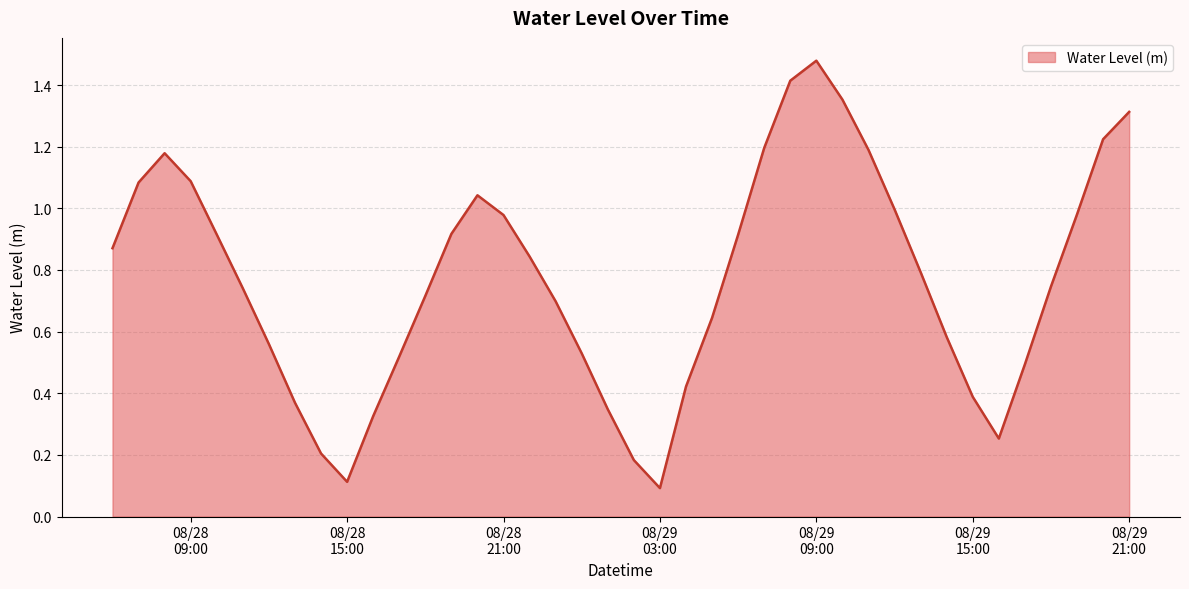

Reading right to left, list all the values displayed in this chart.

1.3	1.2	1.0	0.7	0.5	0.3	0.4	0.6	0.8	1.0	1.2	1.4	1.5	1.4	1.2	0.9	0.6	0.4	0.1	0.2	0.3	0.5	0.7	0.8	1.0	1.0	0.9	0.7	0.5	0.3	0.1	0.2	0.4	0.6	0.7	0.9	1.1	1.2	1.1	0.9